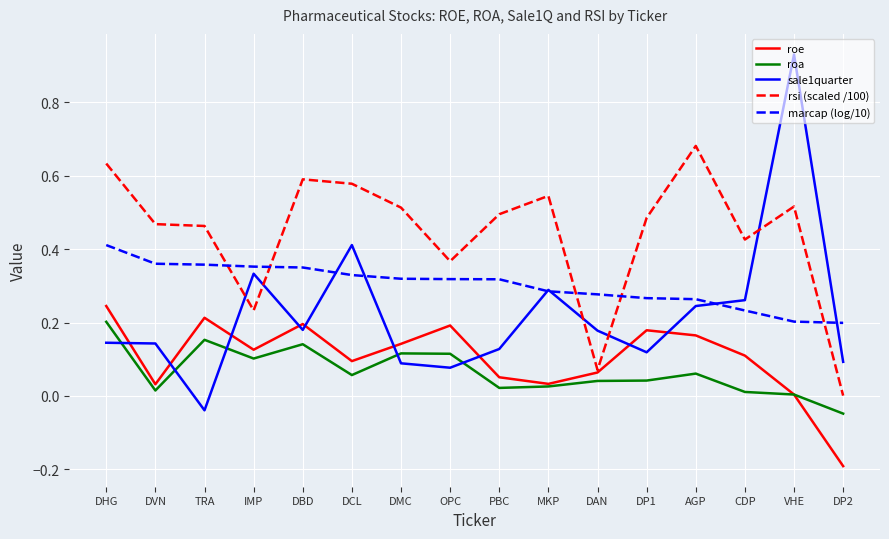

Rank the series by their maximum value, from highest to lowest.

sale1quarter, rsi (scaled /100), marcap (log/10), roe, roa